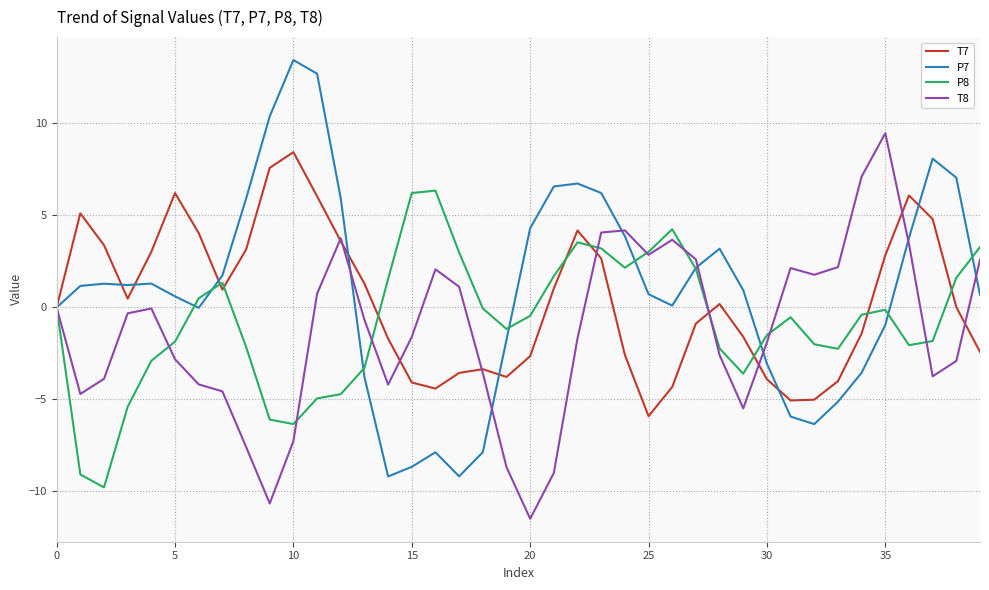

Which series has the largest range (max minus min)?

P7